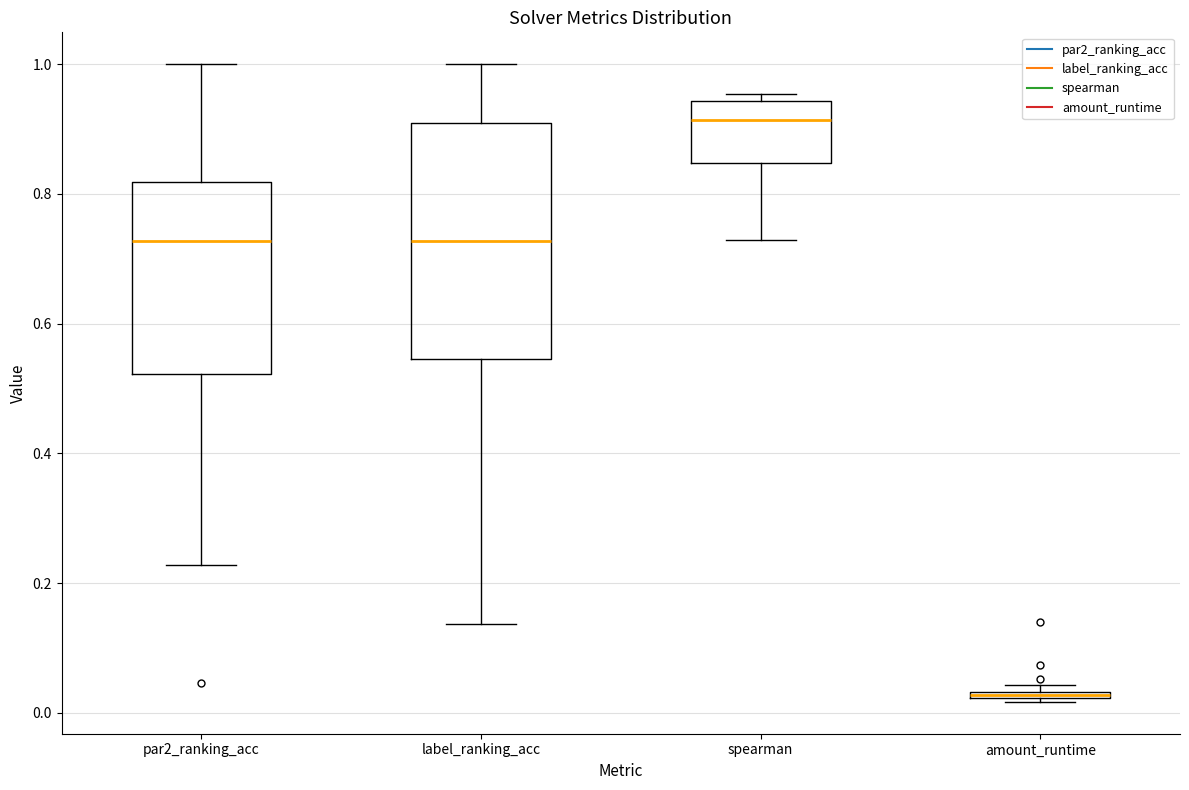

Comparing the boxes themselves (not the whiskers), which one is the tallest?

label_ranking_acc